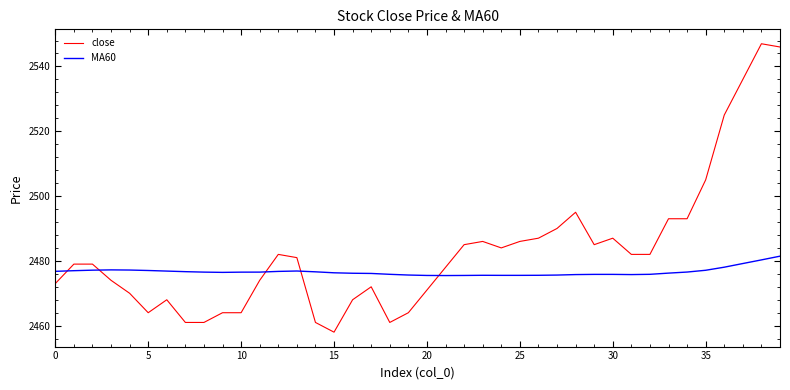

Rank the series by their maximum value, from highest to lowest.

close, MA60